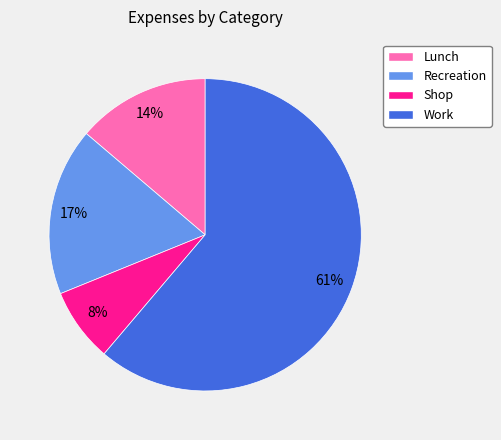

Do Work and Shop together represent more than half of the pie?

Yes